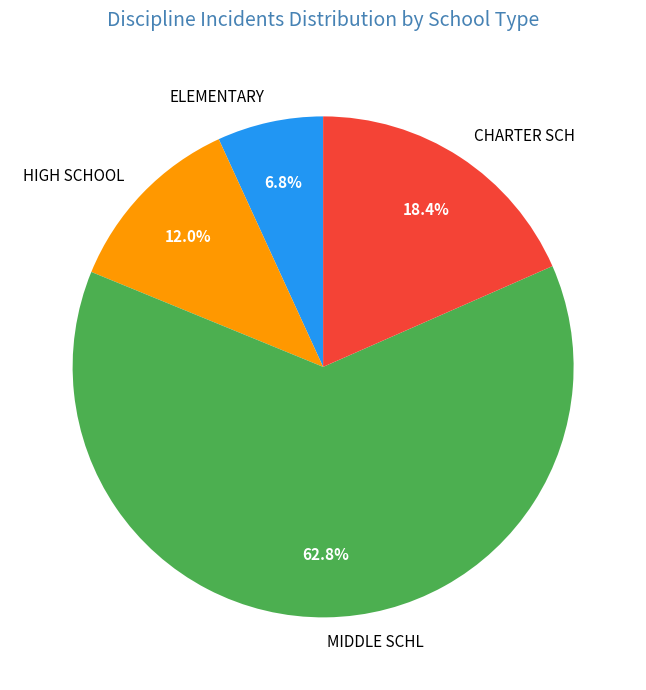

To the nearest percent, what is the difference between the largest and smallest slice percentages?

56%